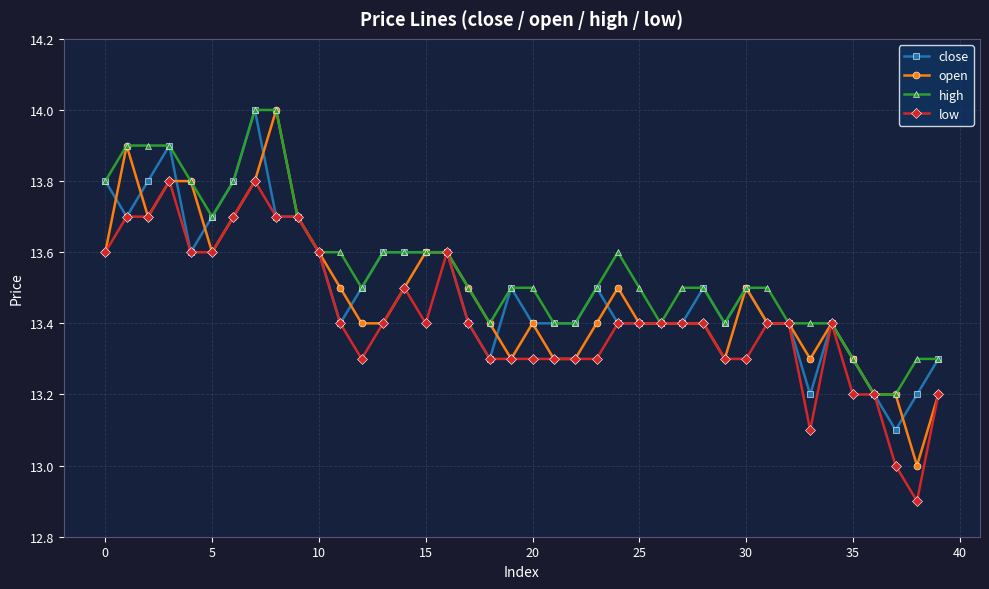

What is the value of the open point at the 3rd from the left?

13.7